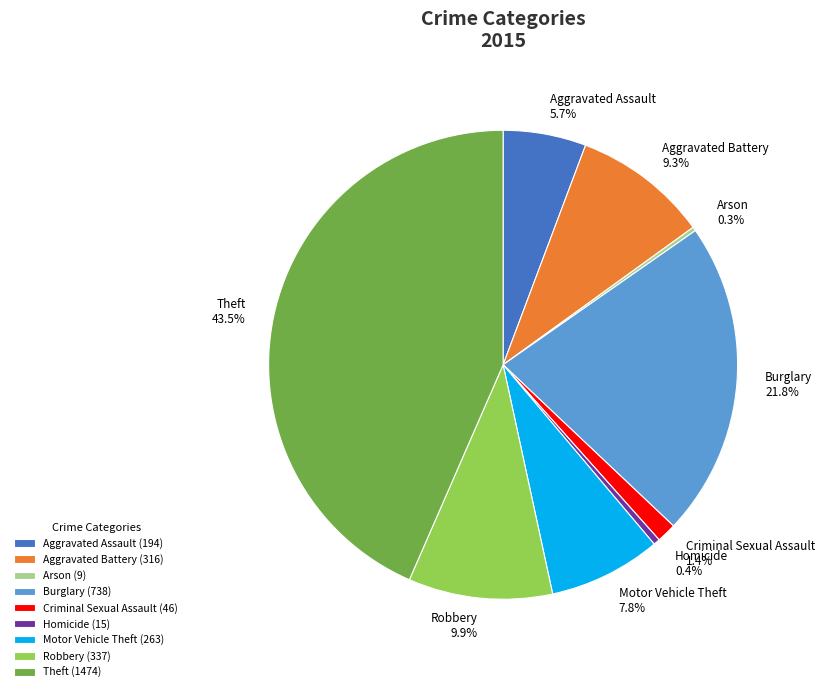

Is there a majority slice in this chart?

No